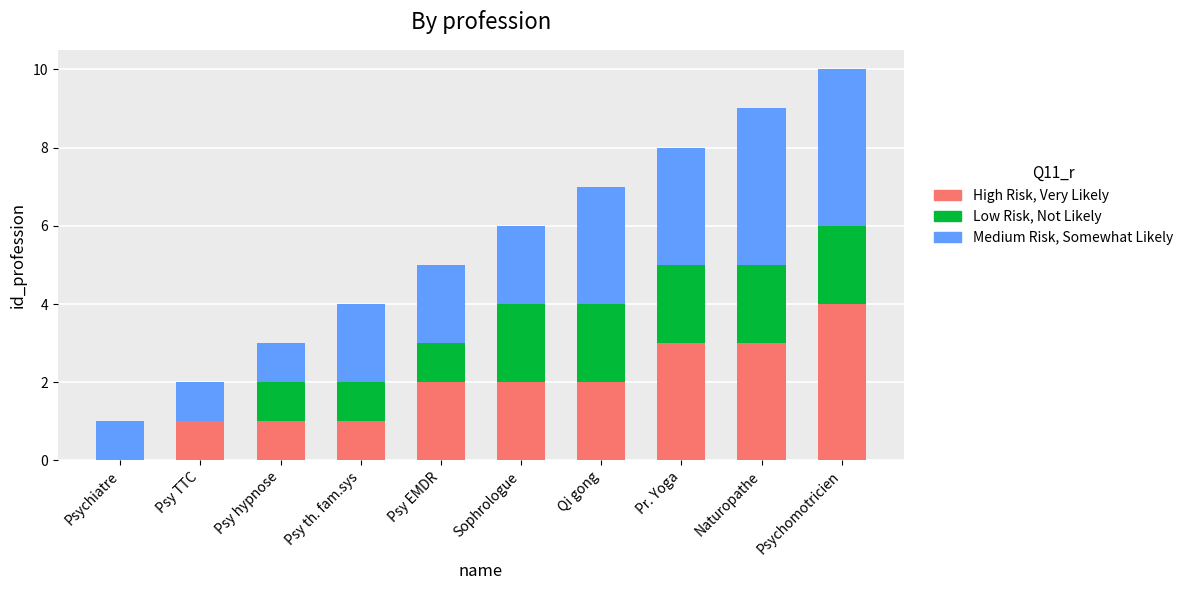

How many data points does each series have?

10